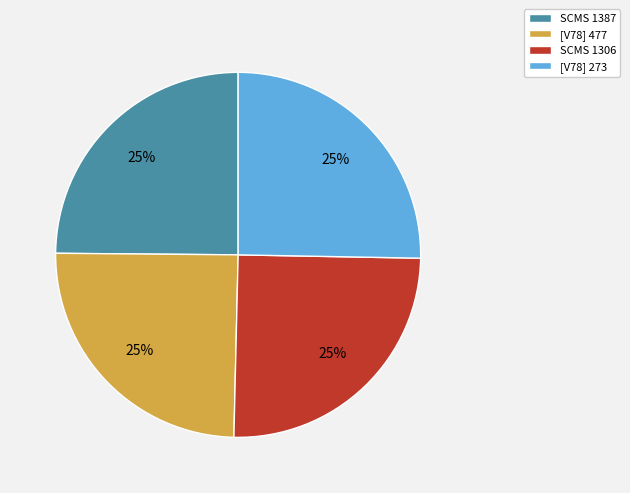

To the nearest percent, what is the combined percentage of SCMS 1387 and [V78] 477?

50%